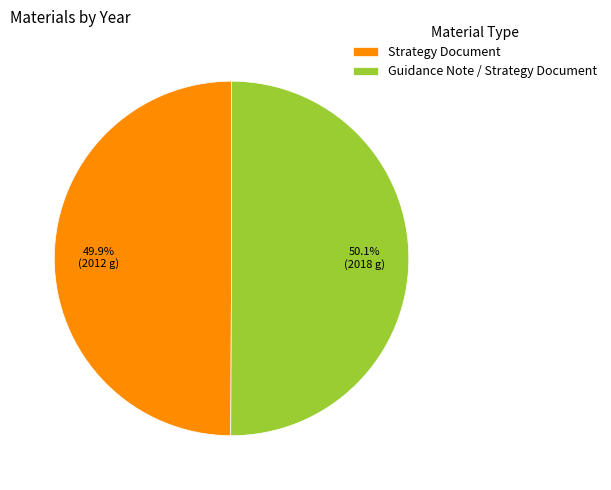

What is the ratio of the value at Strategy Document to the value at Guidance Note / Strategy Document?

1.0